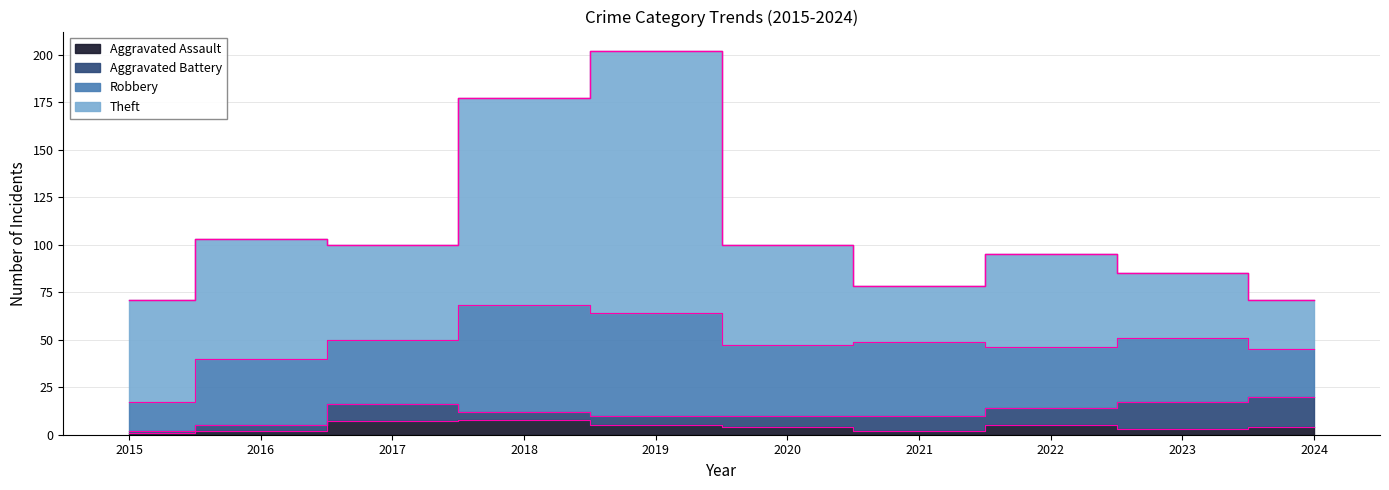

Rank the series by their maximum value, from highest to lowest.

Theft, Robbery, Aggravated Battery, Aggravated Assault